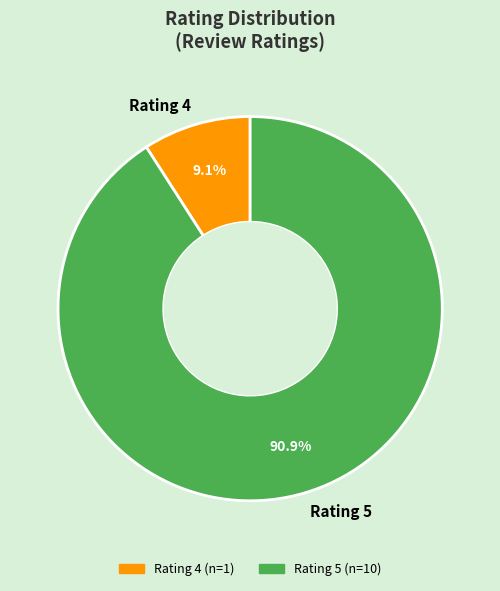

Does Rating 5 represent more than half of the total?

Yes